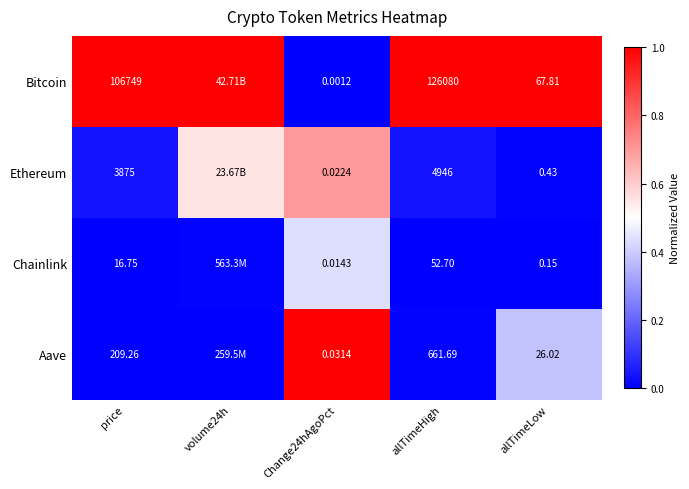

What is the difference between the highest and lowest values at allTimeLow?

67.7